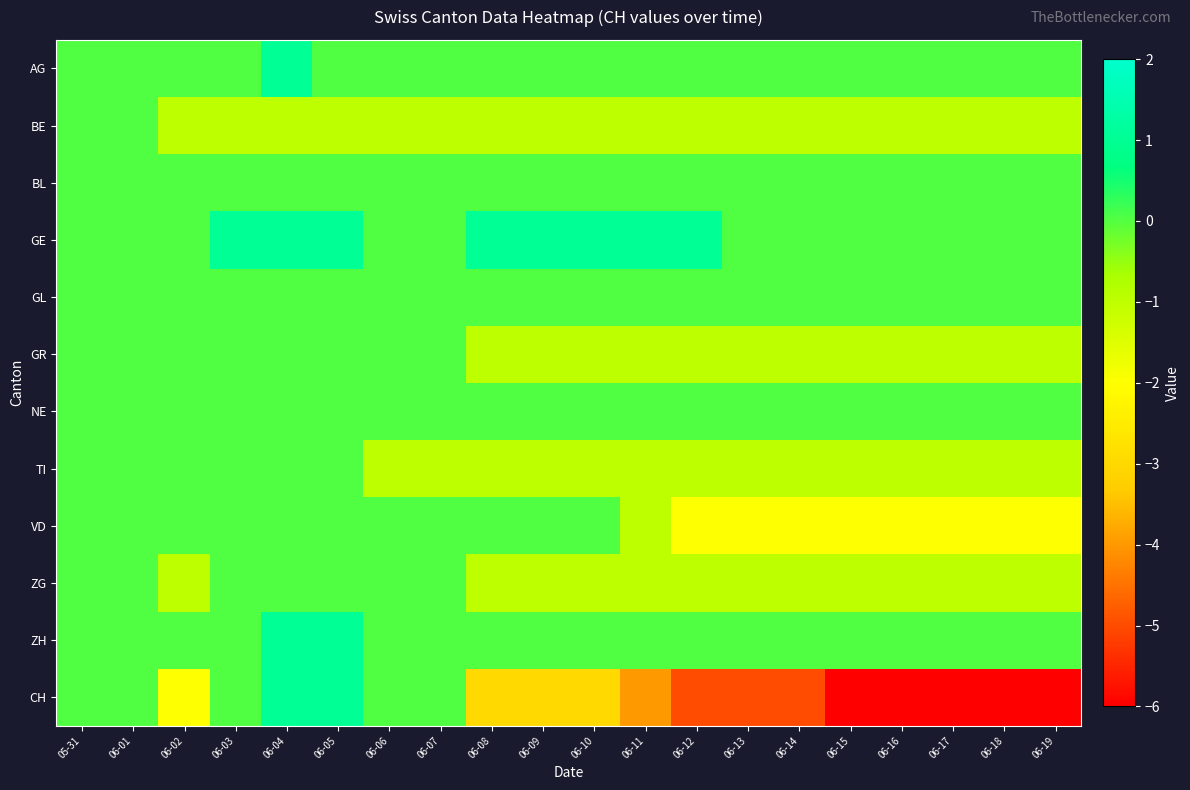

List the series in order of their peak value, lowest first.

BE, BL, GL, GR, NE, TI, VD, ZG, AG, GE, ZH, CH